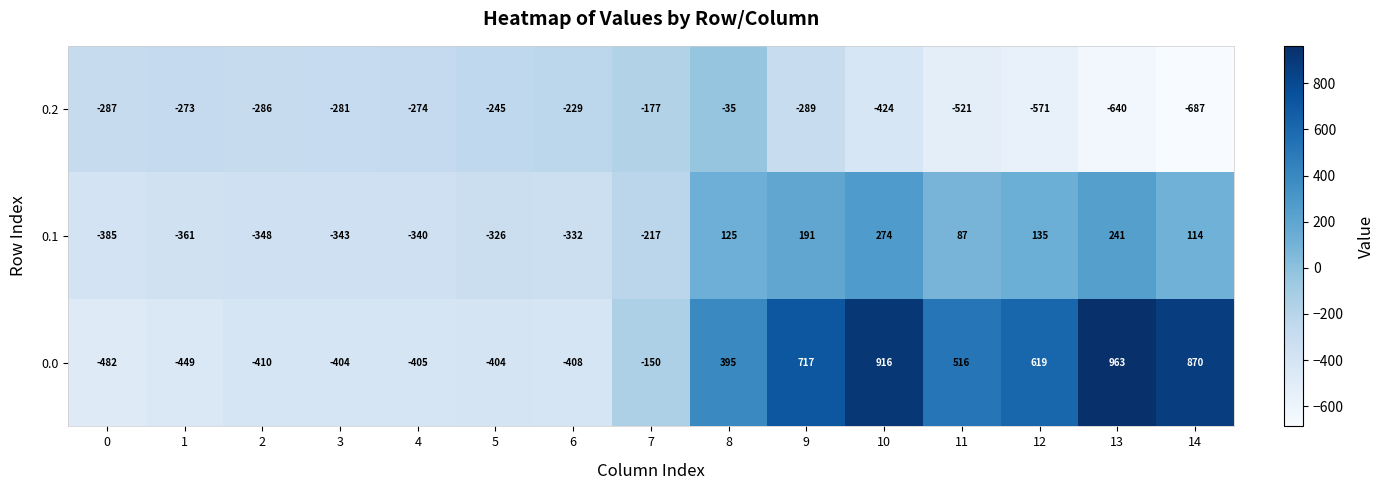

Where does the 0.1 series first go above -217?

8